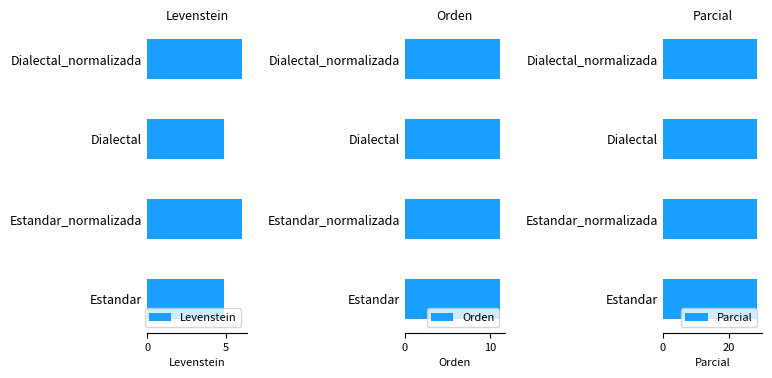

What is the approximate value of Levenstein at Estandar?

4.9